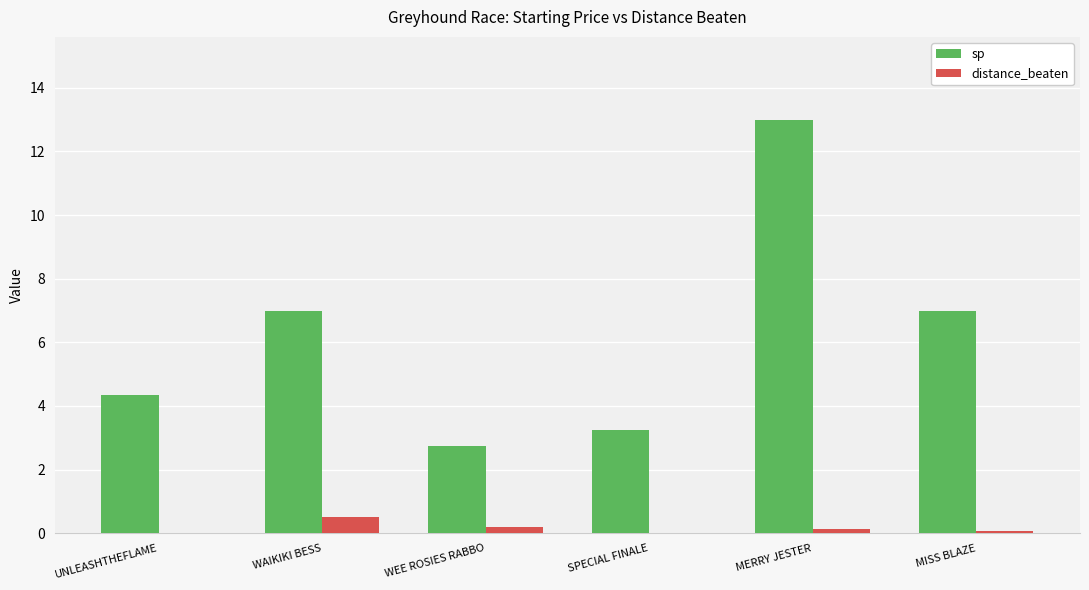

What is the maximum value shown in the chart?

13.0